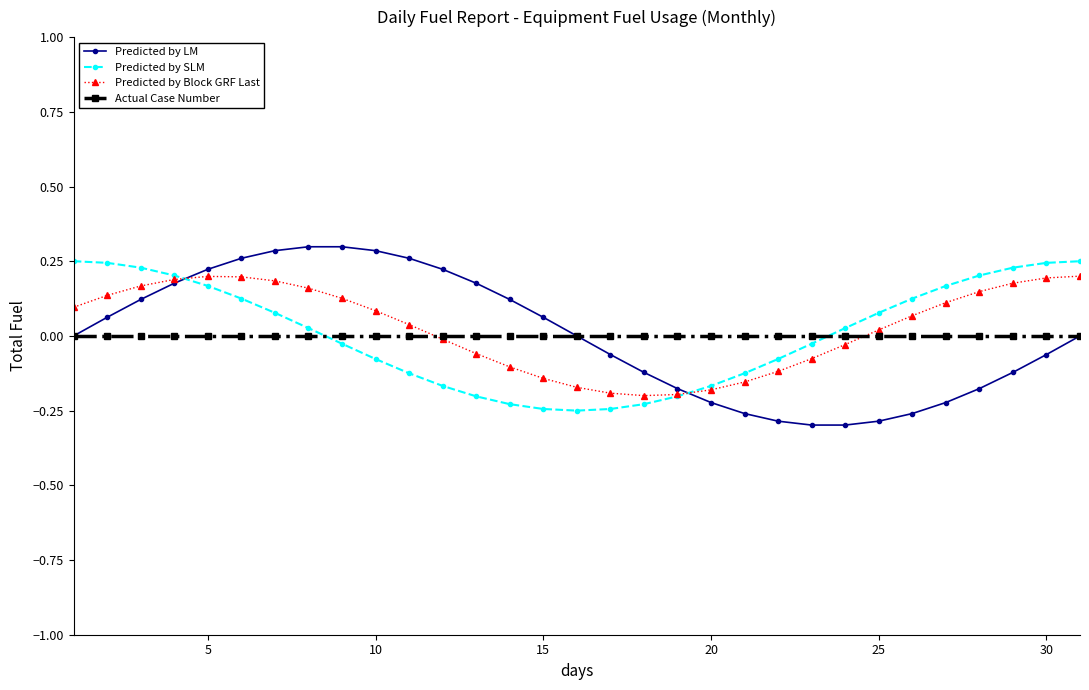

True or false: Predicted by LM and Predicted by SLM cross at least once.

True